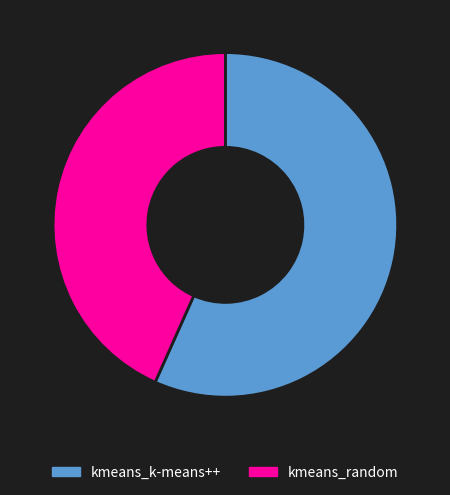

Rank the categories by value from lowest to highest.

kmeans_random, kmeans_k-means++